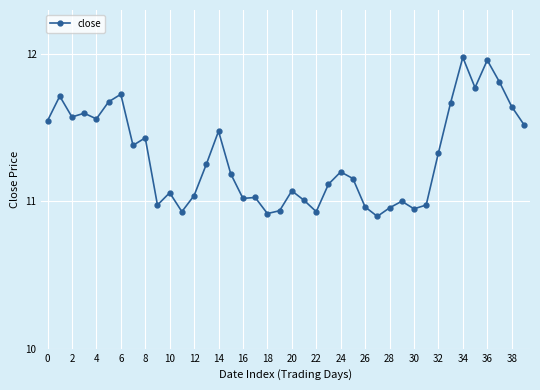

What is the difference between the second highest and second lowest values?

1.0